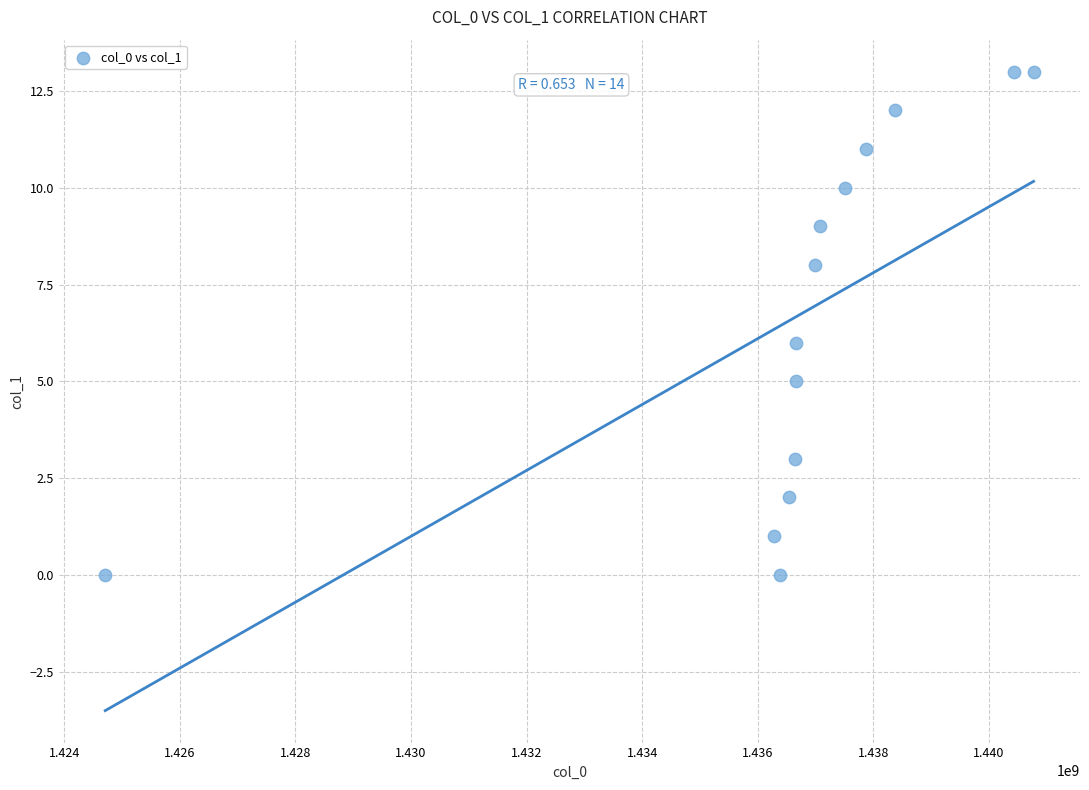

What is the range of X values (max minus min)?

16063047